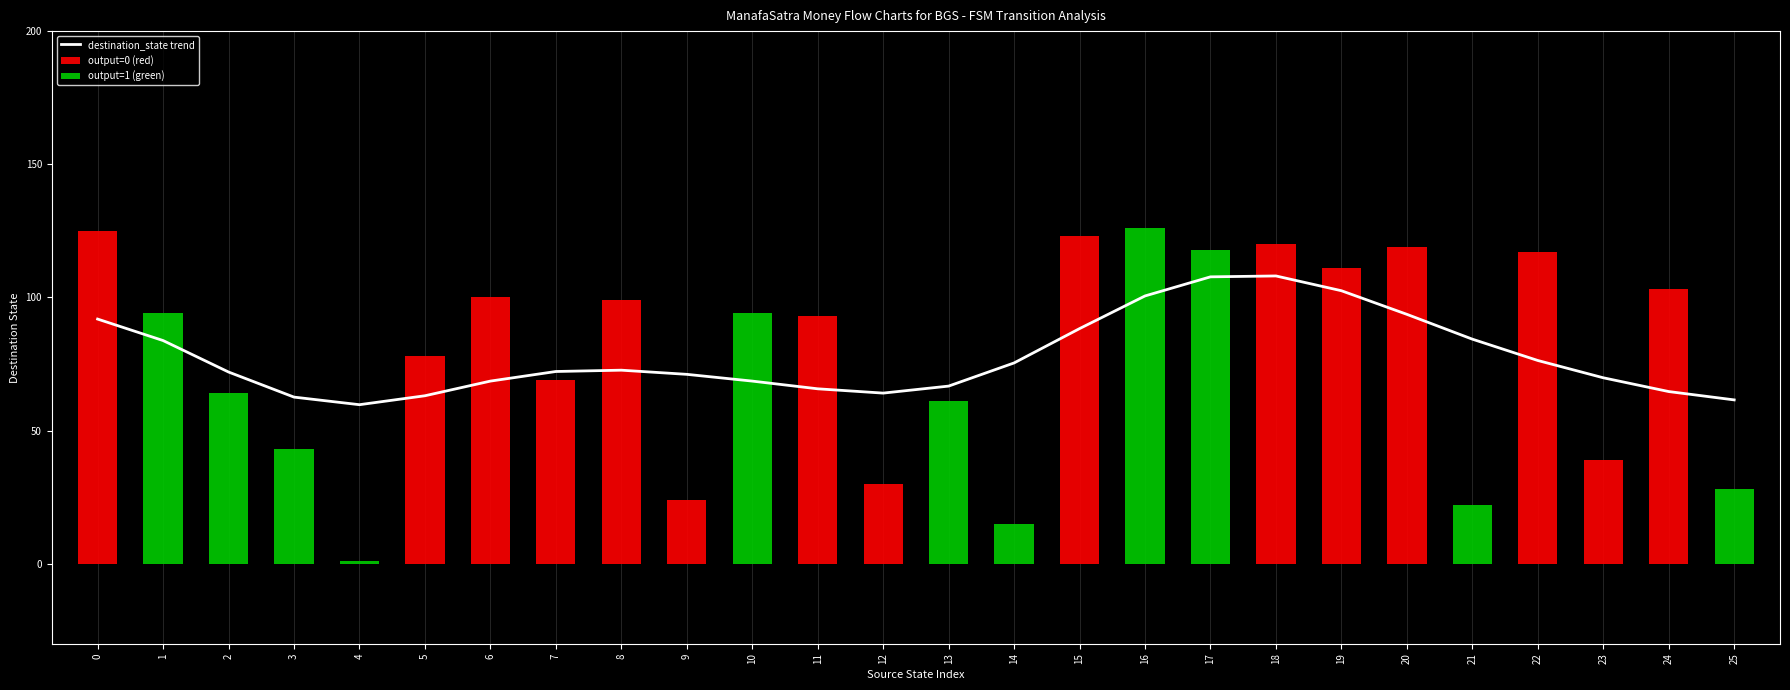

Which category has the lowest value in the destination_state series?

4